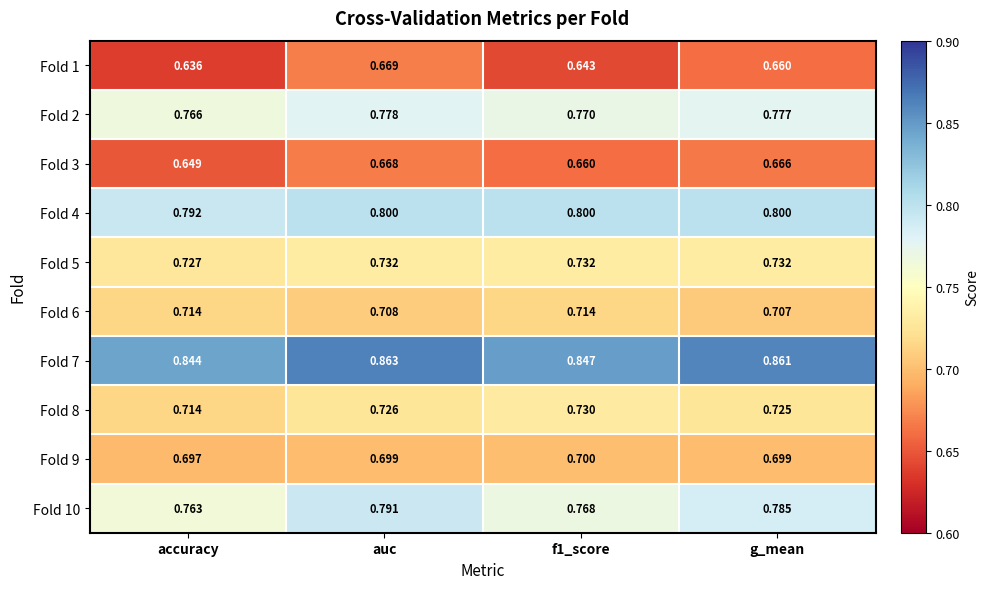

At which label is Fold 4 closest to 0?

accuracy